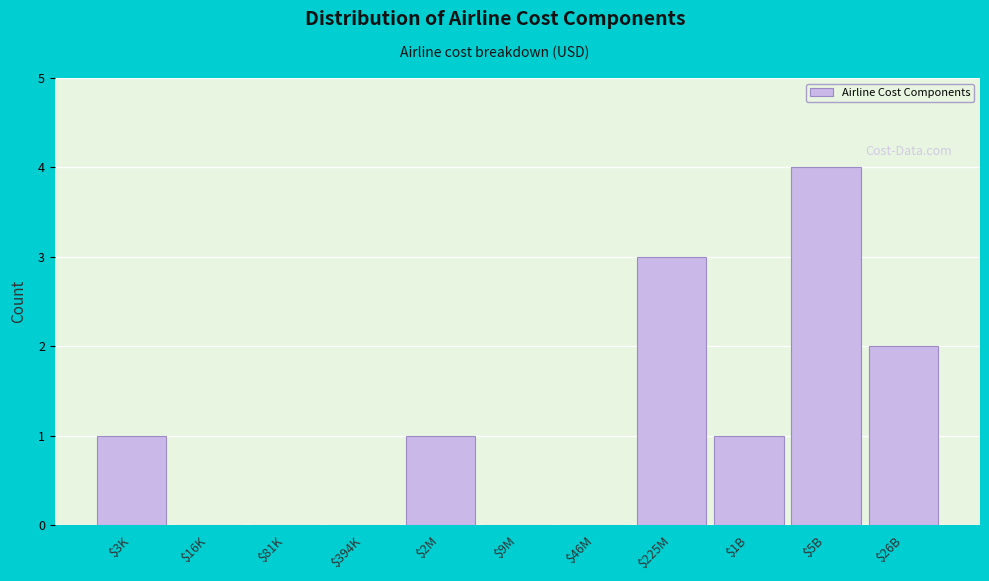

The value at $26B is 1. True or false?

False